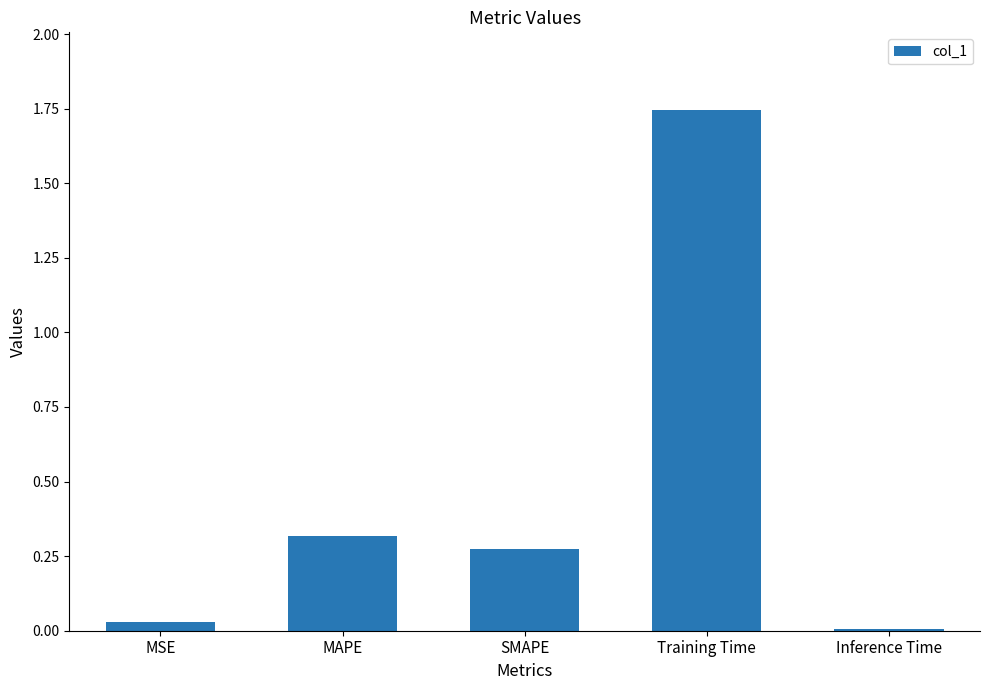

Are the bars horizontal?

No